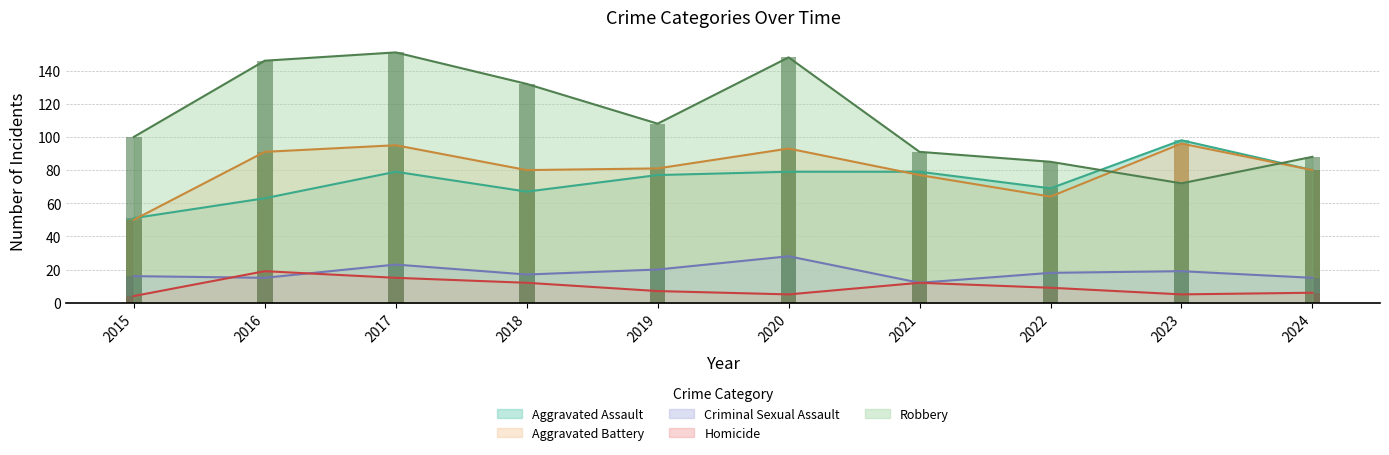

Are the bars horizontal?

No